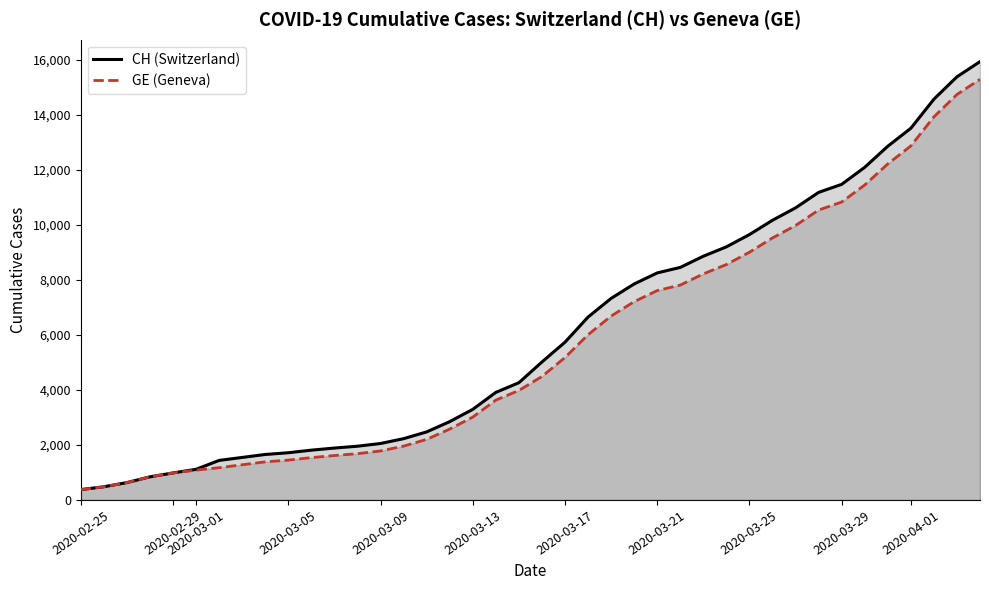

What is the greatest value displayed?

15926